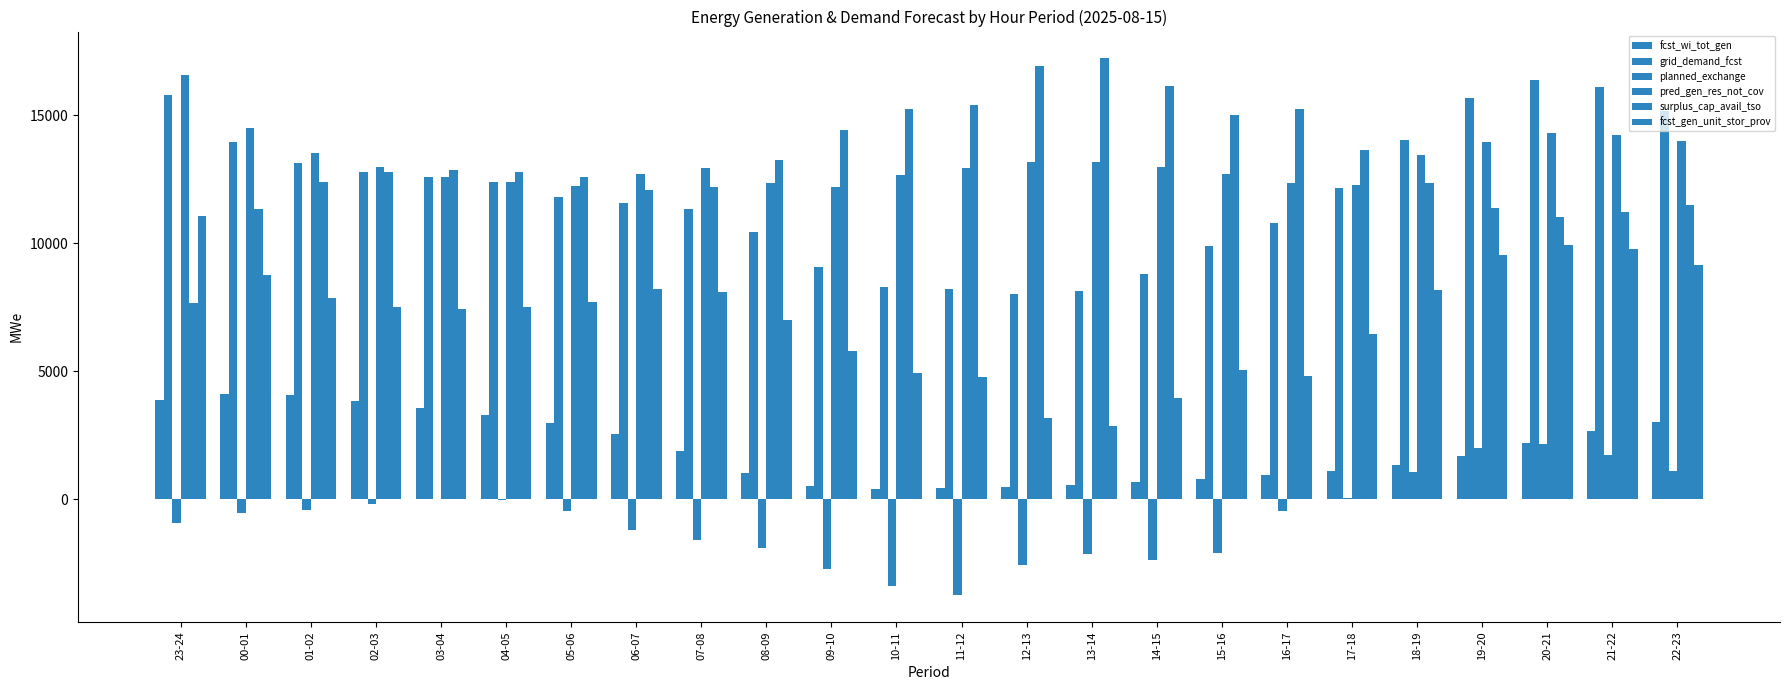

How many groups of bars are there?

24